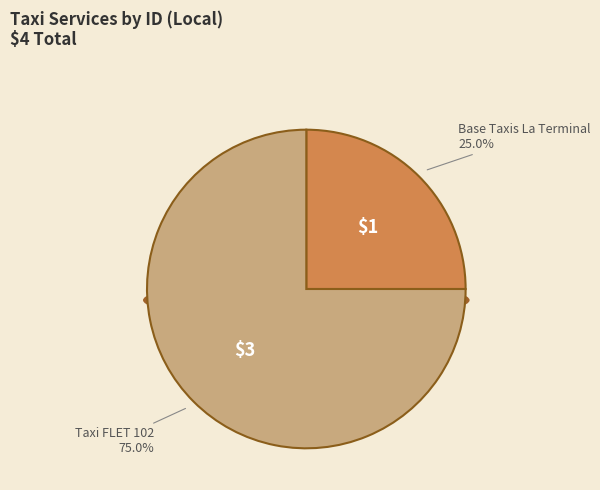

What percentage is the Taxi FLET 102 slice, to the nearest percent?

75%